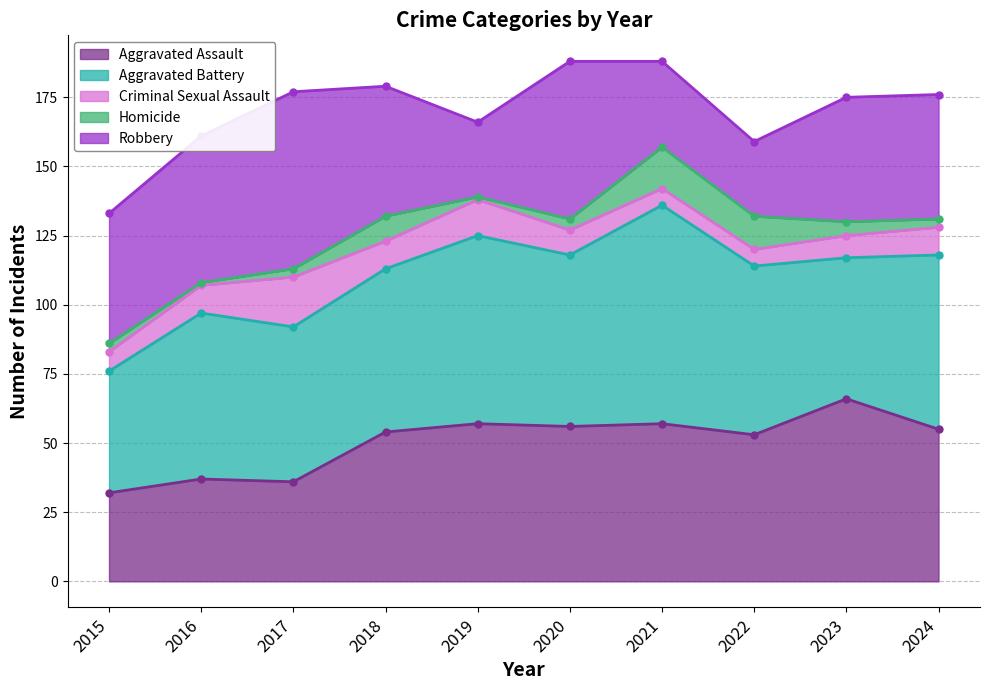

True or false: Criminal Sexual Assault has a value of 9 at 2020.

True